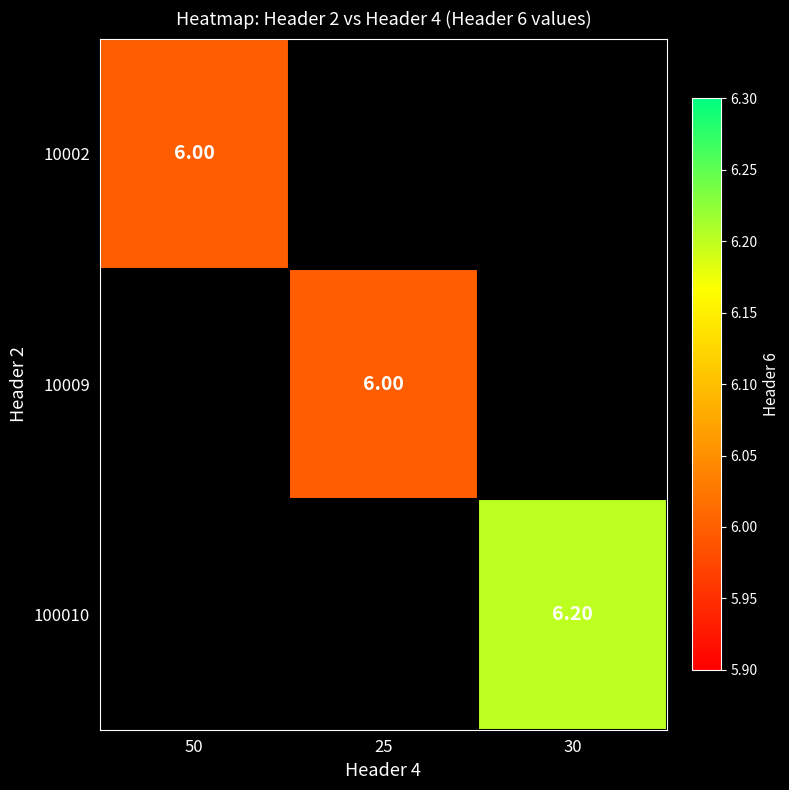

At how many categories does at least one series exceed 6?

1